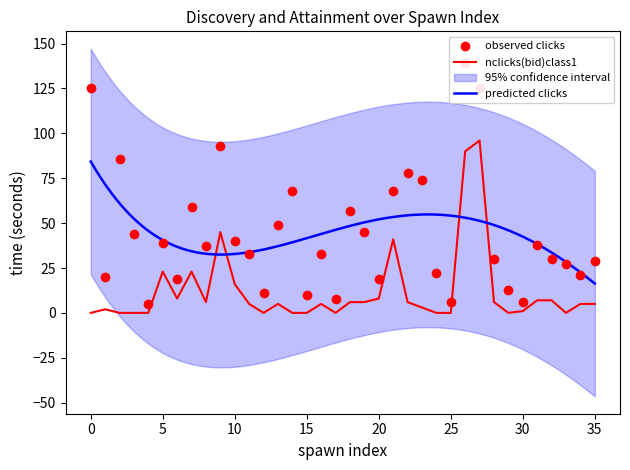

The nclicks(bid)class1 series shows 0 at 0. True or false?

True